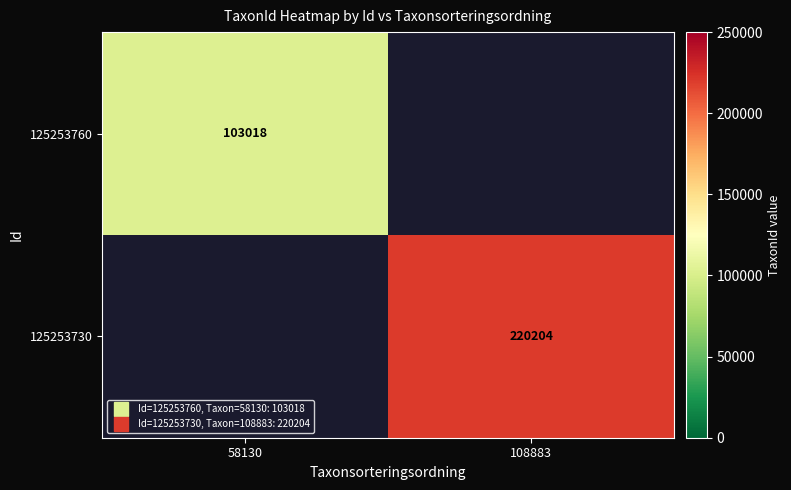

What is the maximum value shown in the chart?

220204.0